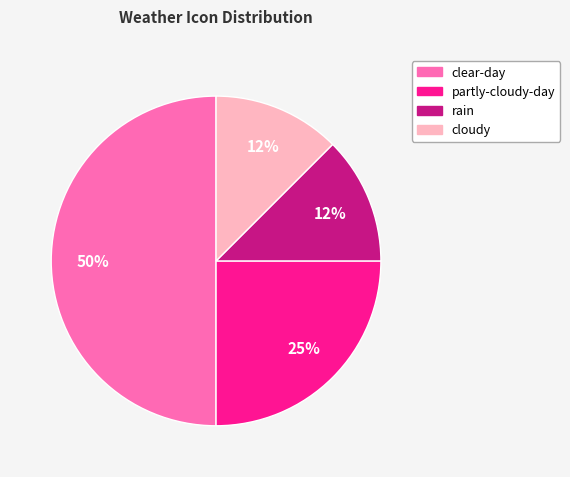

Combined, do clear-day and cloudy account for over 50%?

Yes